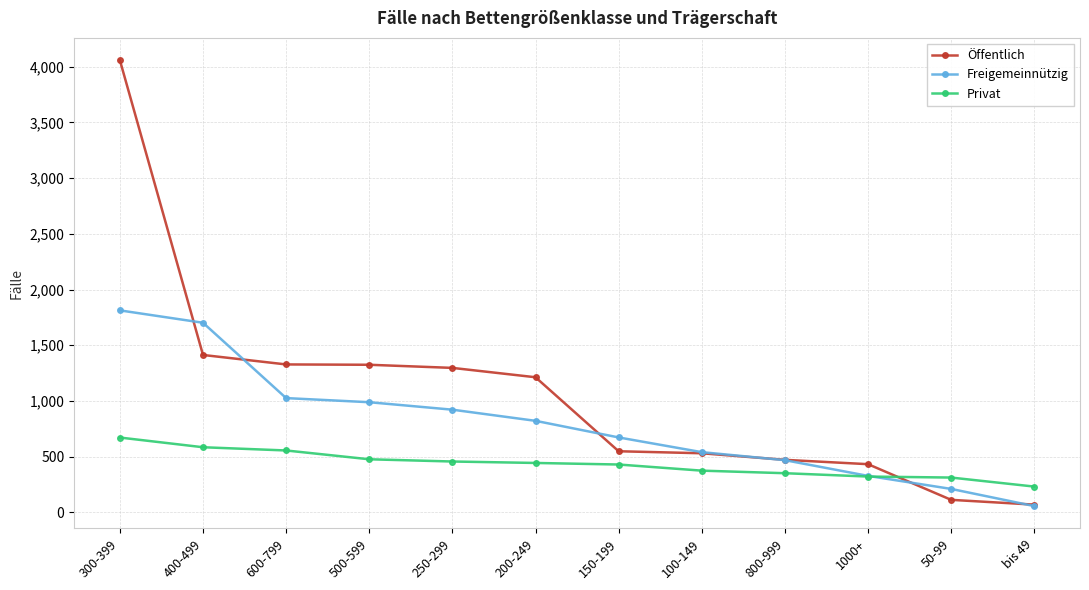

Which series has the widest spread of values?

Öffentlich